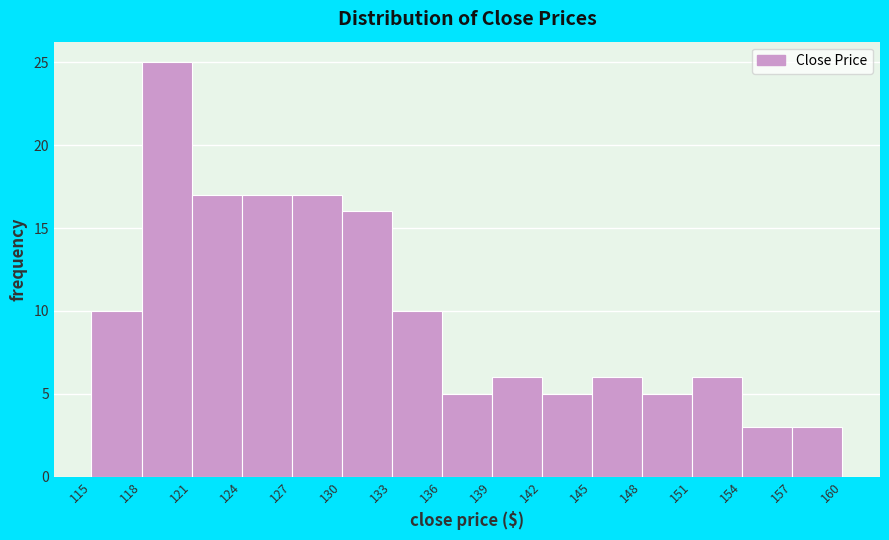

Reading left to right, list every bar in this chart as the range it spans on the x-axis followed by its height. The values are not printed on the chart, so give them approximately, as read against the axis.

115 to 118: 10
118 to 121: 25
121 to 124: 17
124 to 127: 17
127 to 130: 17
130 to 133: 16
133 to 136: 10
136 to 139: 5
139 to 142: 6
142 to 145: 5
145 to 148: 6
148 to 151: 5
151 to 154: 6
154 to 157: 3
157 to 160: 3